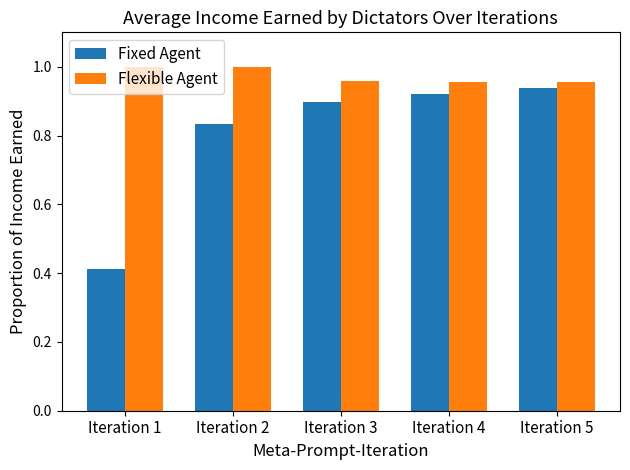

At which category is the sum across all series the highest?

Iteration 5